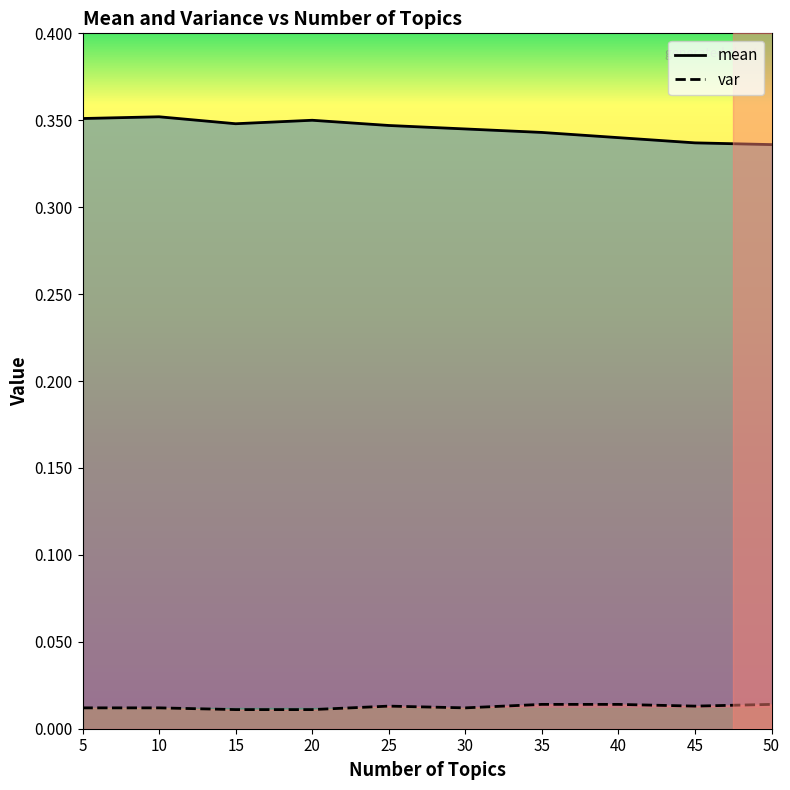

Does the chart display data point markers on the line(s)?

No